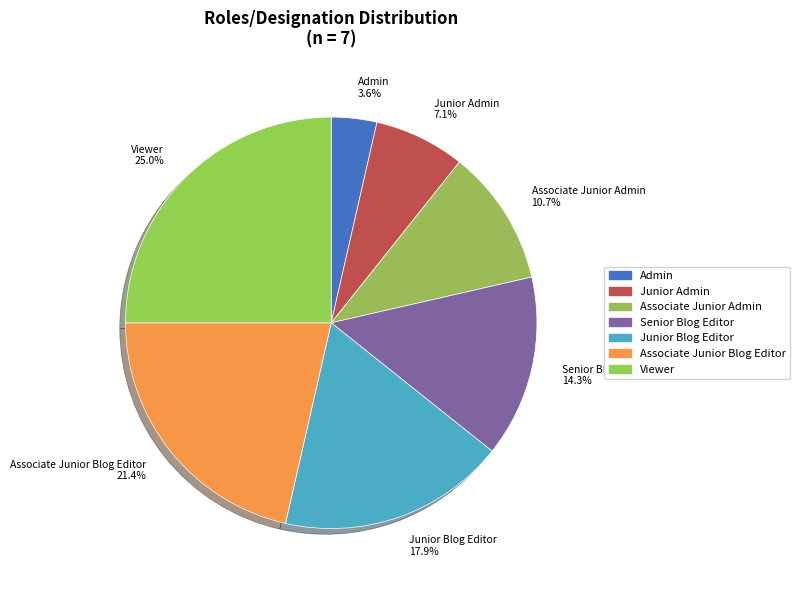

To the nearest percent, what is the average slice percentage?

14%